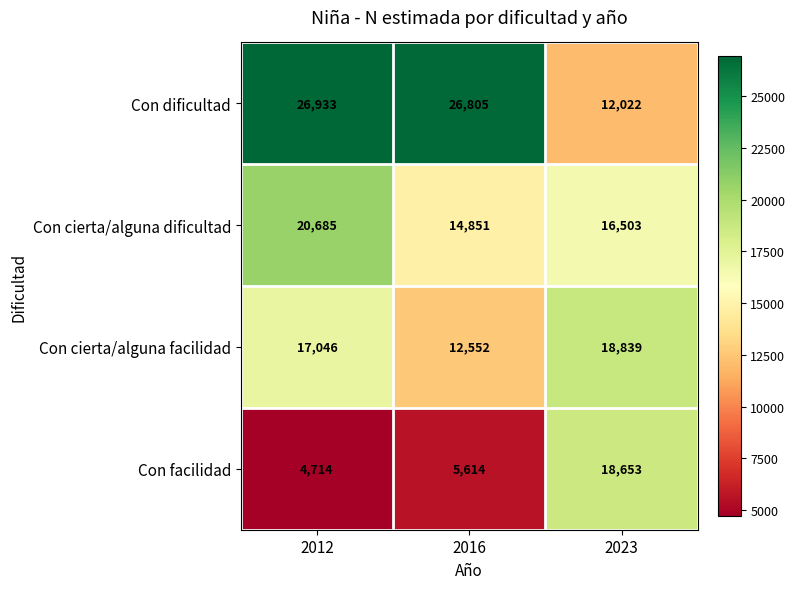

What is the difference between the maximum and second lowest values in the Con cierta/alguna dificultad series?

4182